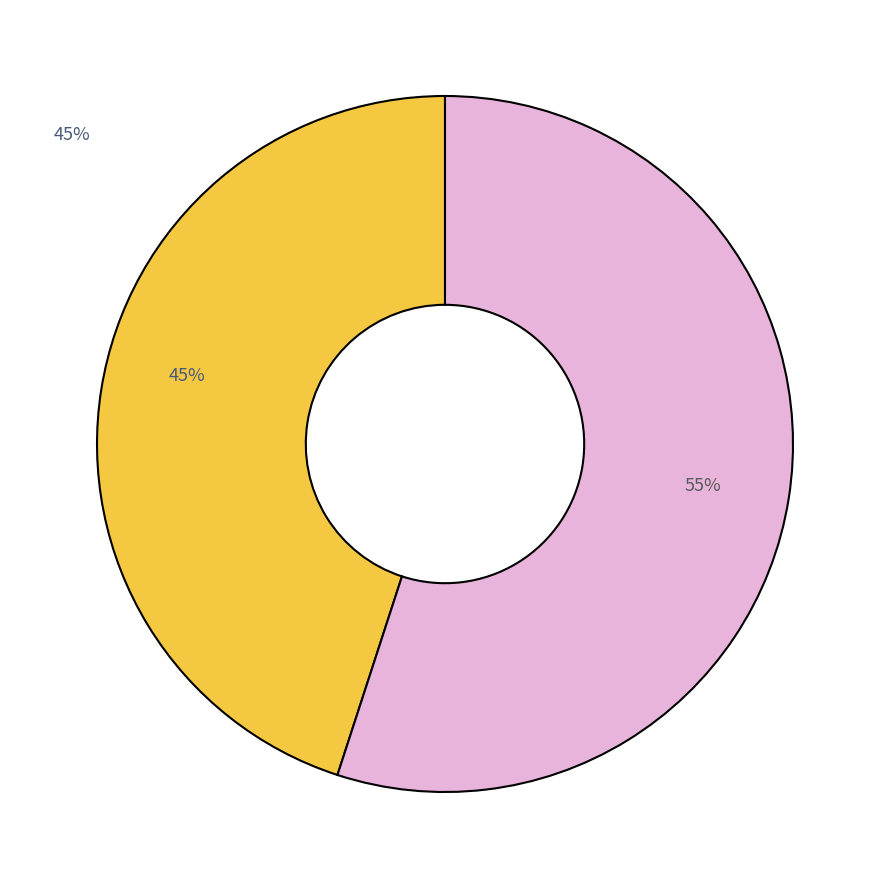

Is there any slice that represents more than half of the pie?

Yes